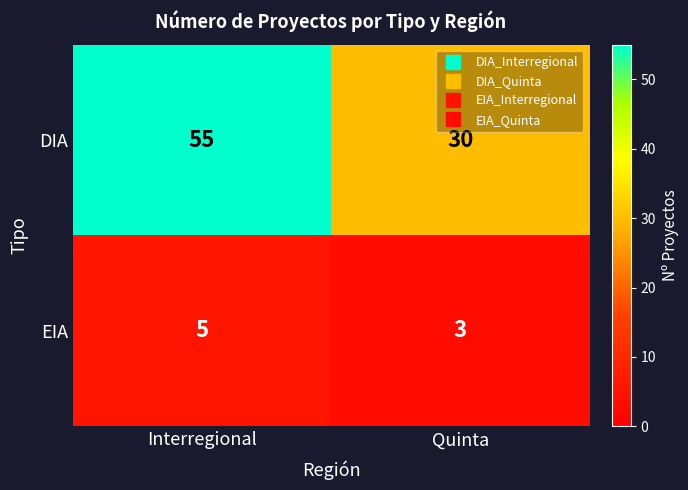

Which label corresponds to the largest value in the chart?

Interregional